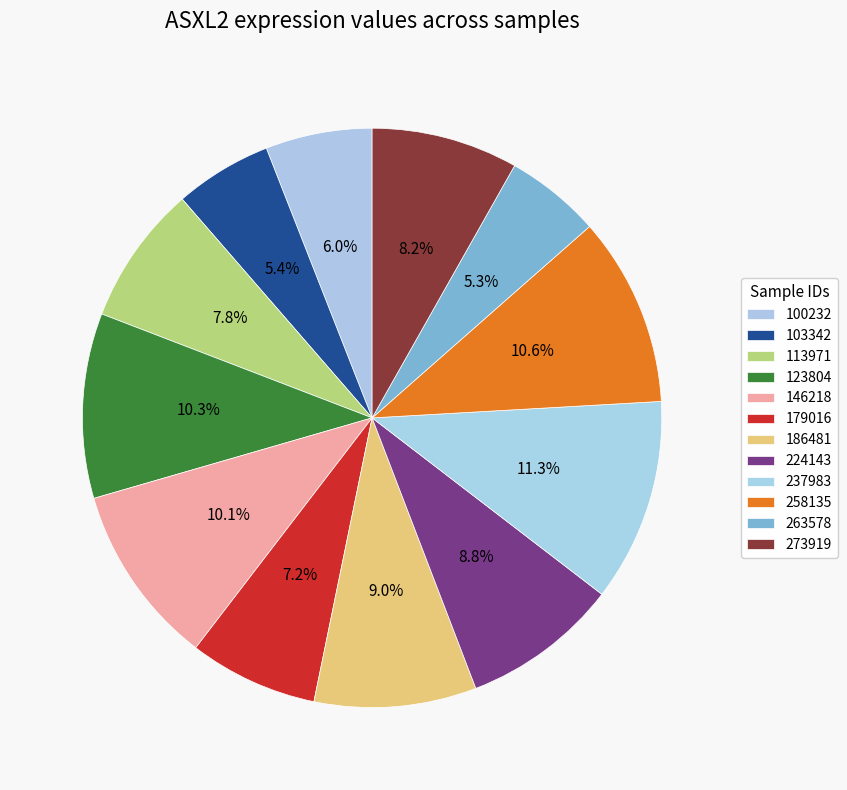

The 100232 slice represents 6% of the pie. True or false?

True